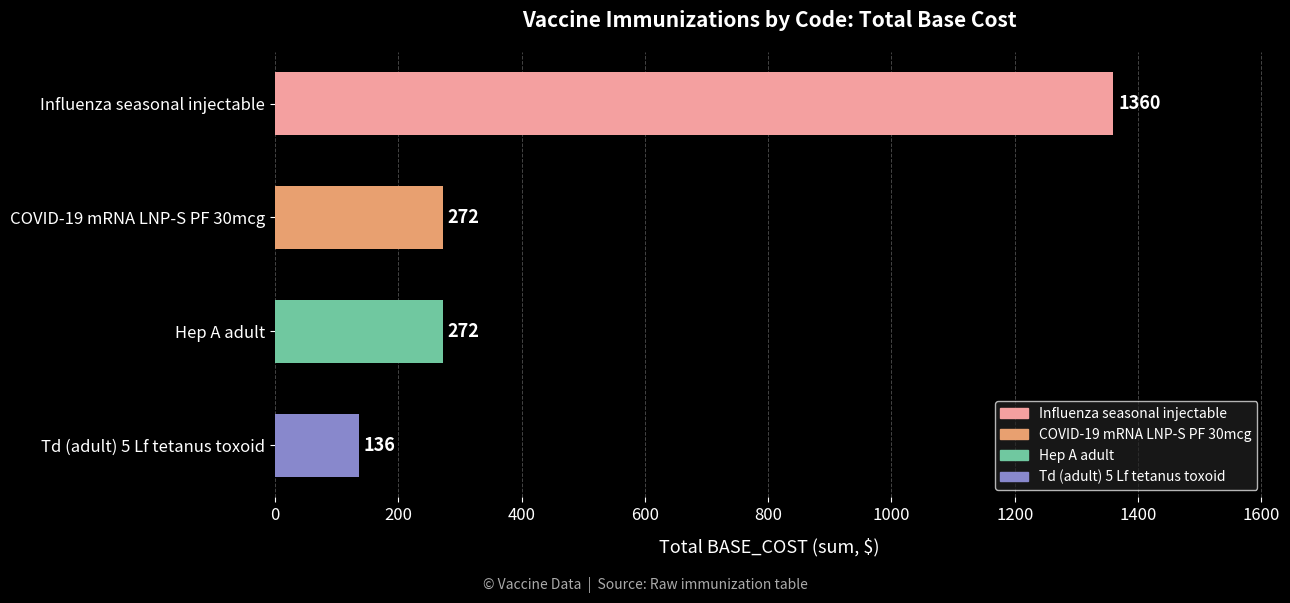

What is the approximate value at Td (adult) 5 Lf tetanus toxoid?

136